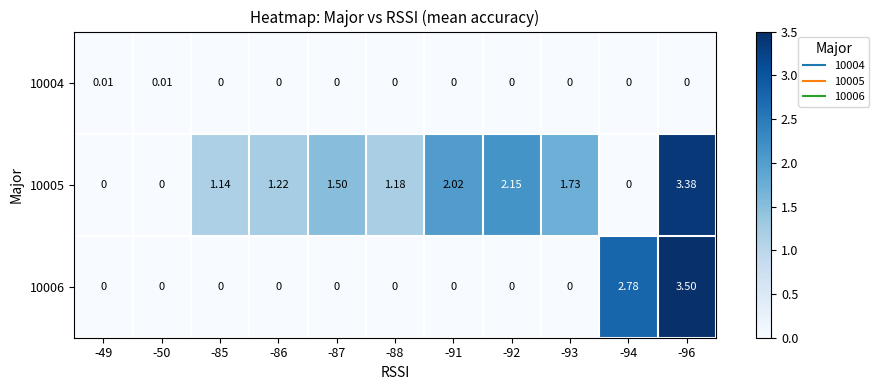

How many positive values does the 10004 series have?

2